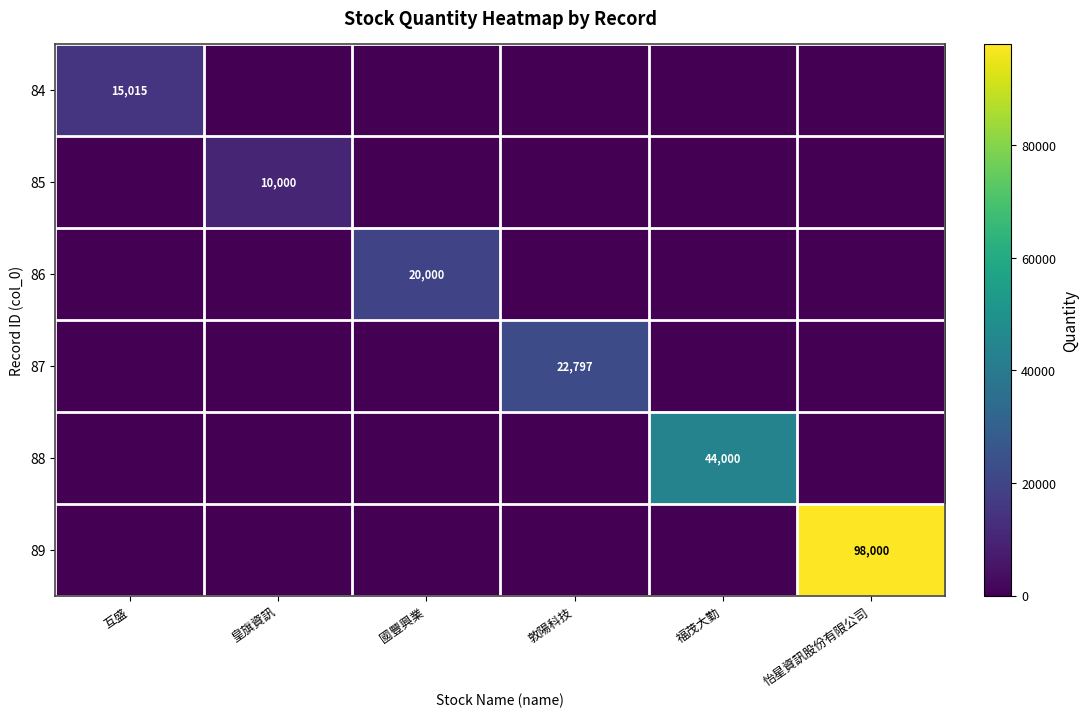

How many categories are shown in the chart?

6